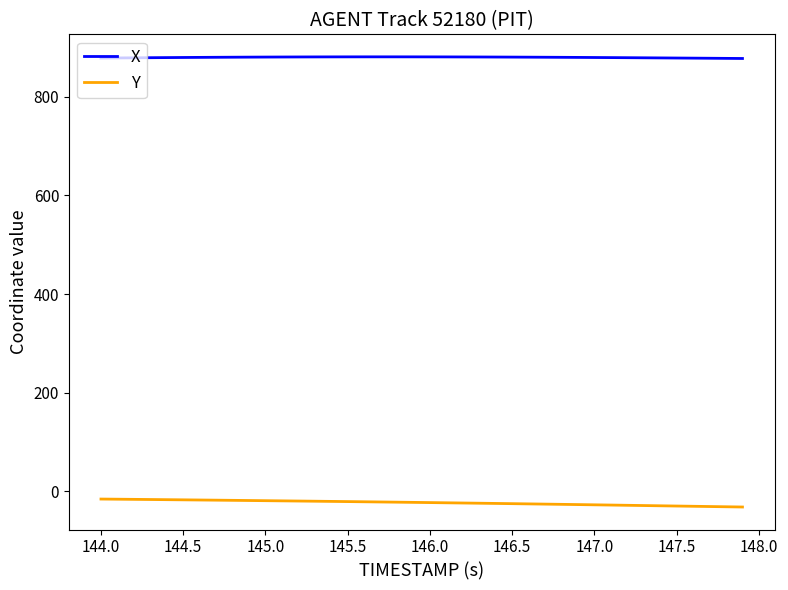

Rank the series by their average value, from highest to lowest.

X, Y